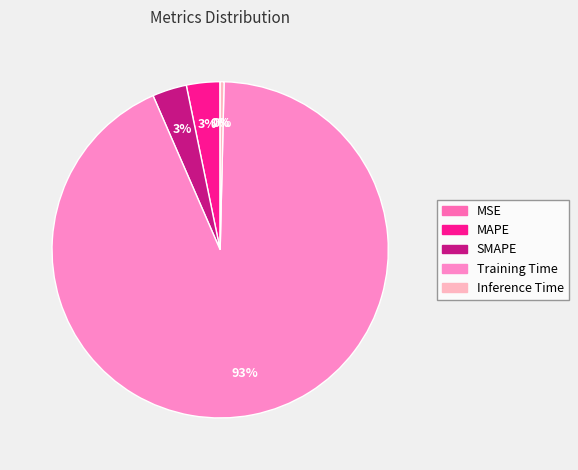

What percentage is NOT represented by MAPE?

96.8%